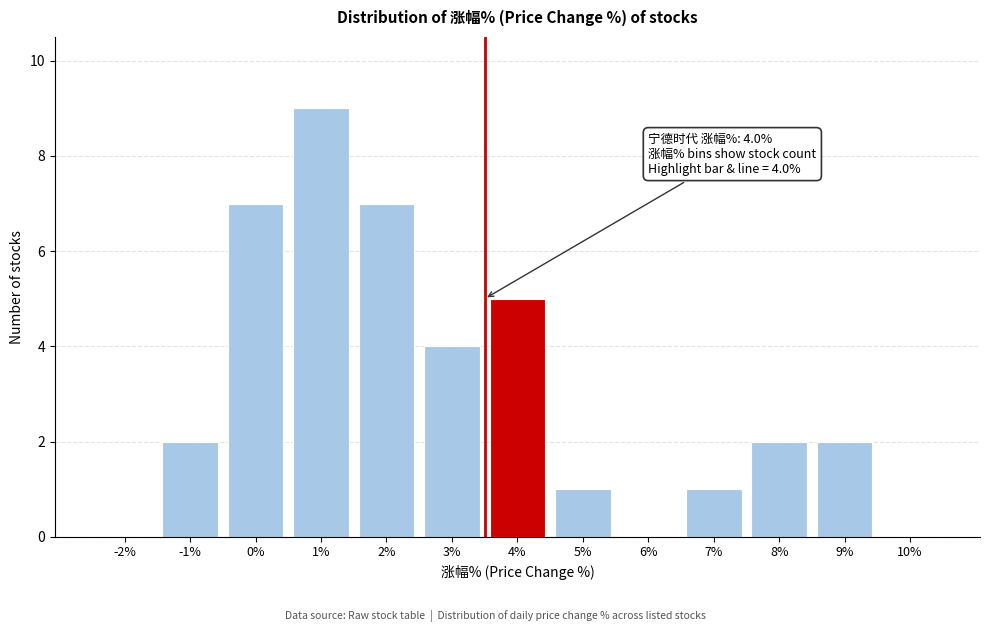

Reading left to right, extract all data points from this chart.

-2%=0	-1%=2	0%=7	1%=9	2%=7	3%=4	4%=5	5%=1	6%=0	7%=1	8%=2	9%=2	10%=0